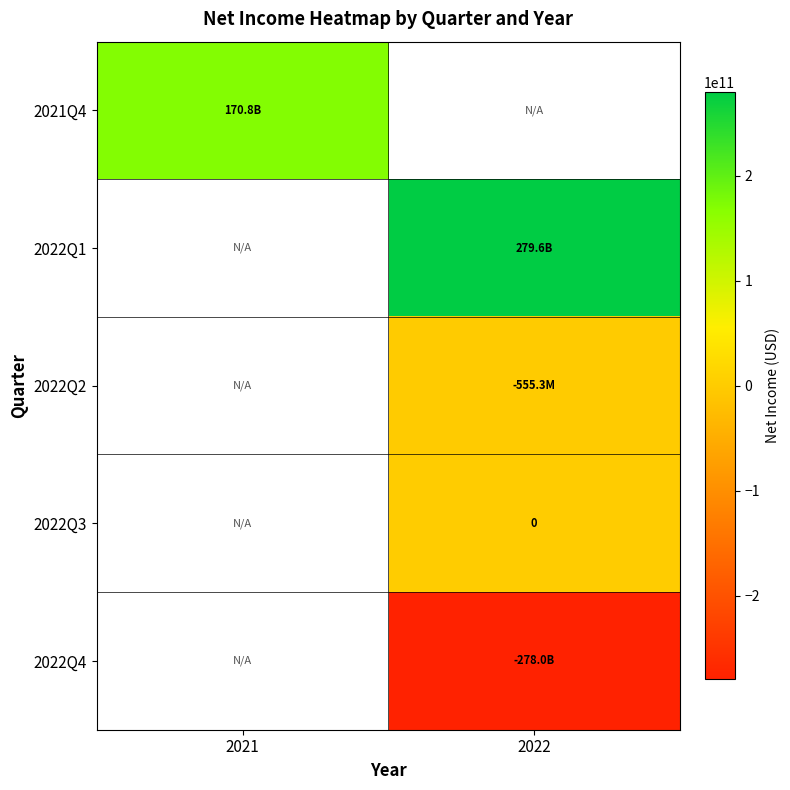

Which category has the highest value across all series?

2022